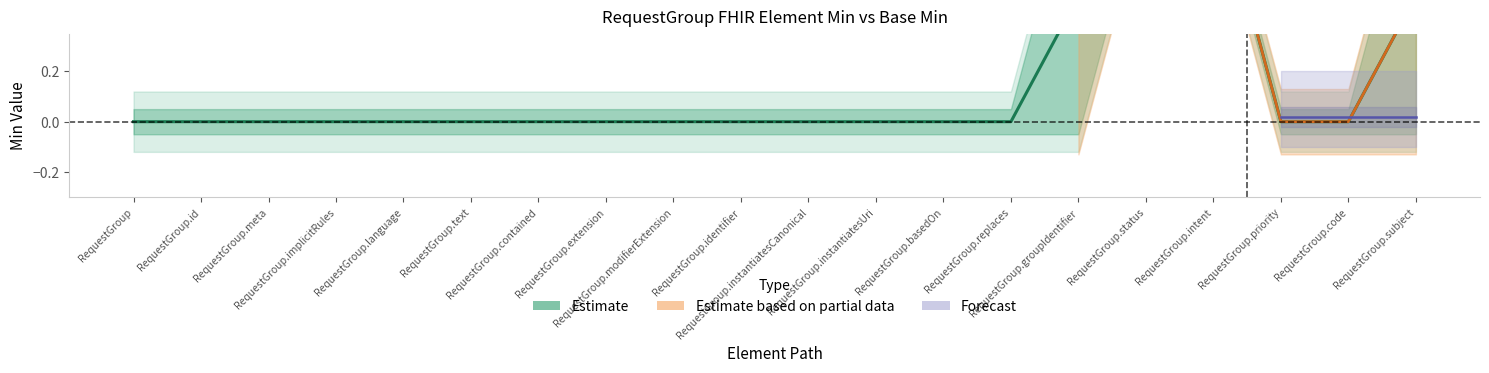

How many values in Min are above zero?

4